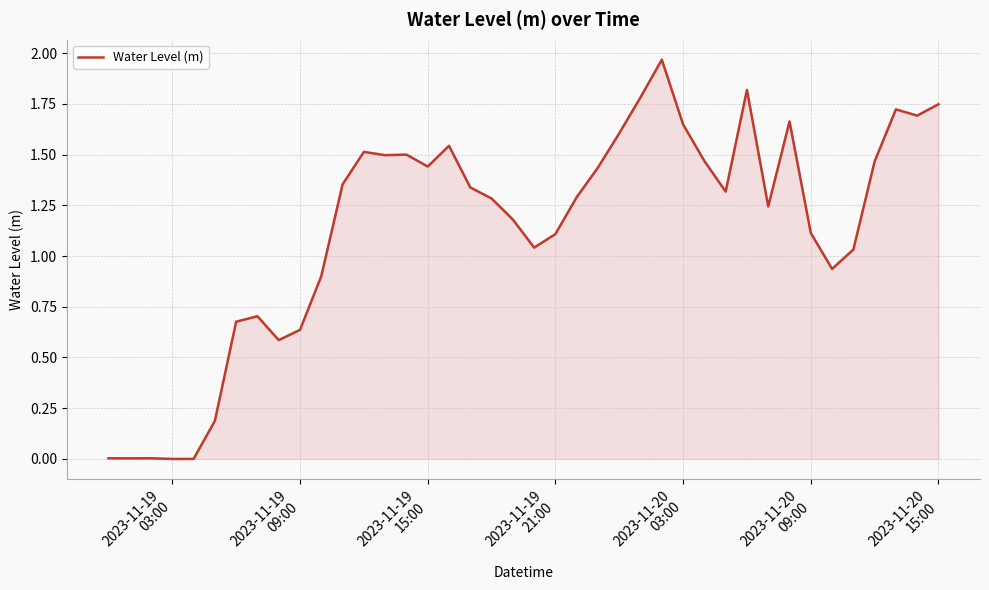

Reading left to right, transcribe all the data shown in this chart.

0.0	0.0	0.0	-0.0	-0.0	0.2	0.7	0.7	0.6	0.6	0.9	1.4	1.5	1.5	1.5	1.4	1.5	1.3	1.3	1.2	1.0	1.1	1.3	1.4	1.6	1.8	2.0	1.6	1.5	1.3	1.8	1.2	1.7	1.1	0.9	1.0	1.5	1.7	1.7	1.7